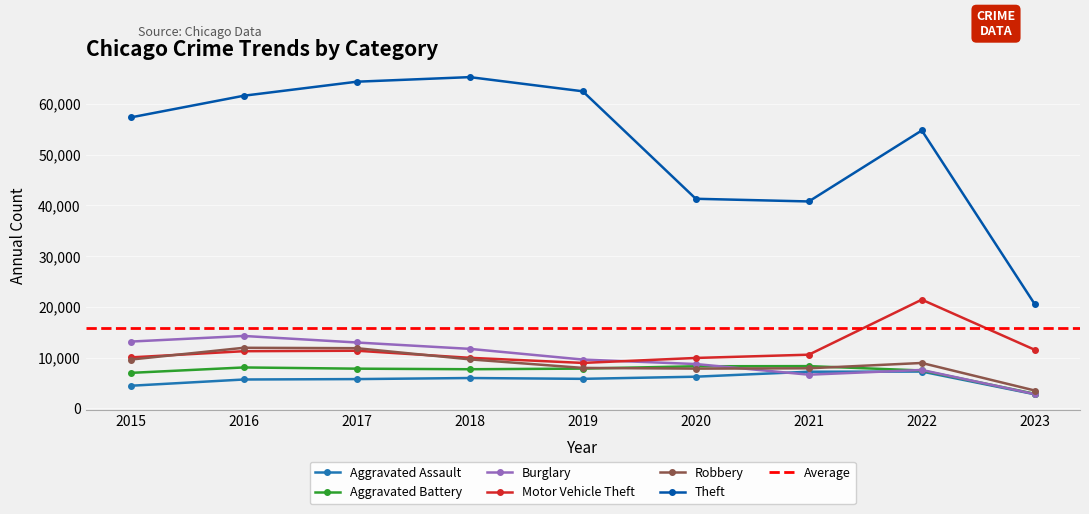

What is the value of the Aggravated Battery point at the 7th from the left?

8346